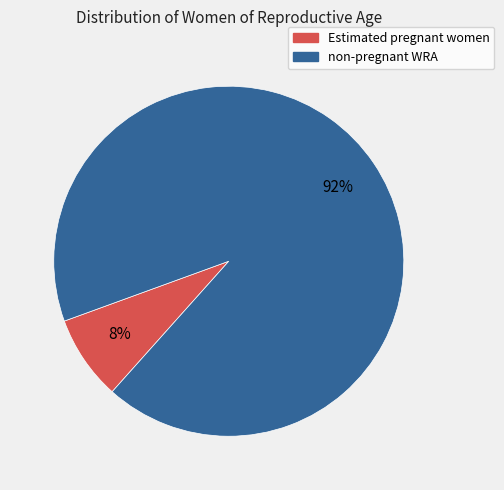

Combined, do Estimated pregnant women and non-pregnant WRA account for over 50%?

Yes